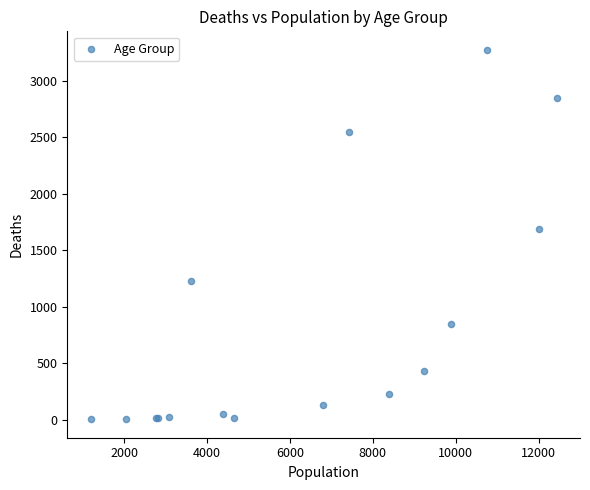

What Y value in the scatter plot is closest to 1638?

1690